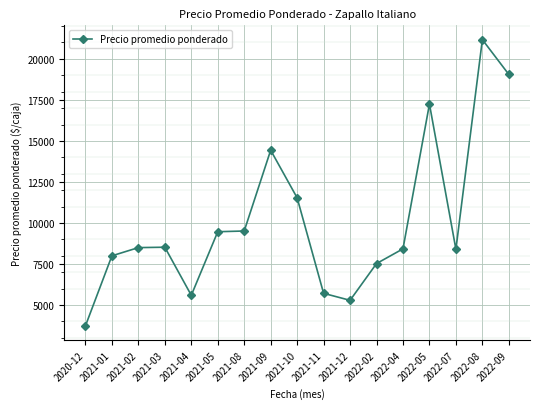

What is the difference between the second highest and minimum values?

15319.0